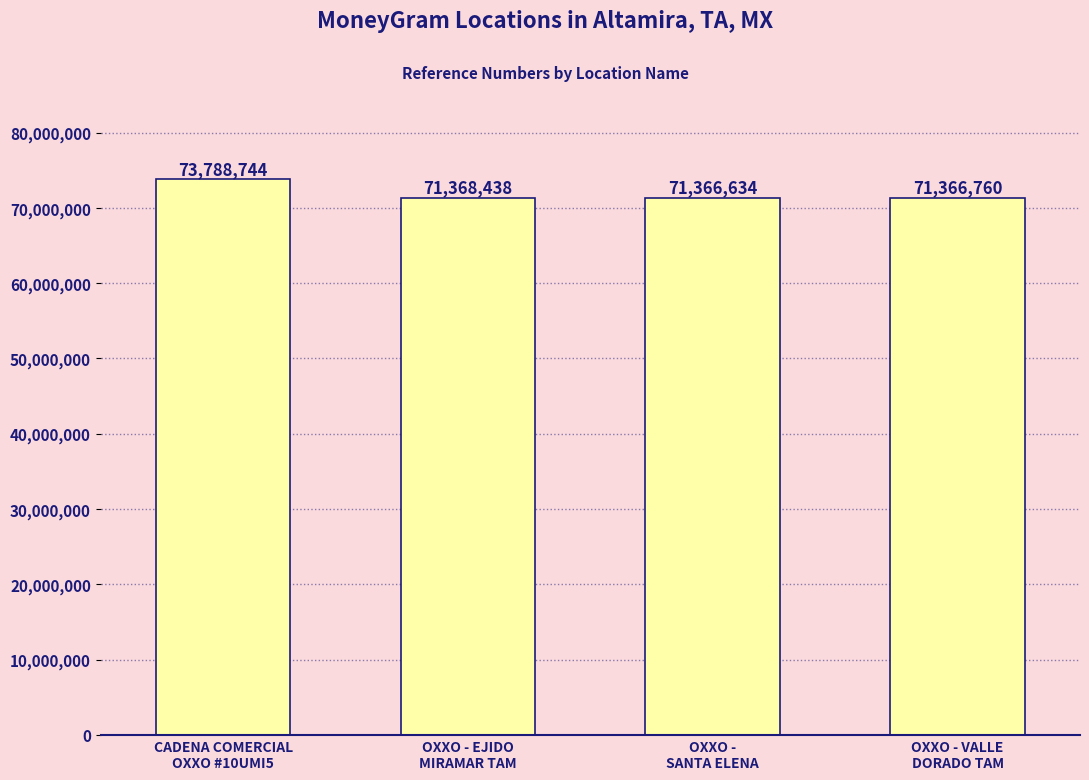

Which label corresponds to the smallest value in the chart?

OXXO -
SANTA ELENA